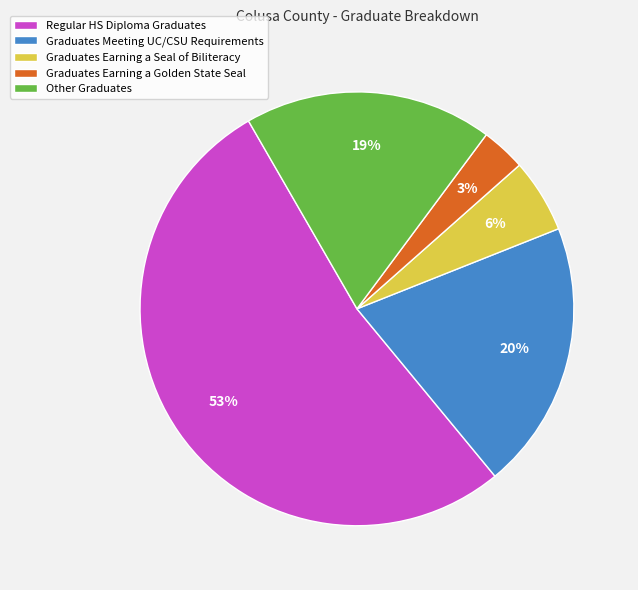

Does Graduates Meeting UC/CSU Requirements represent more than half of the total?

No